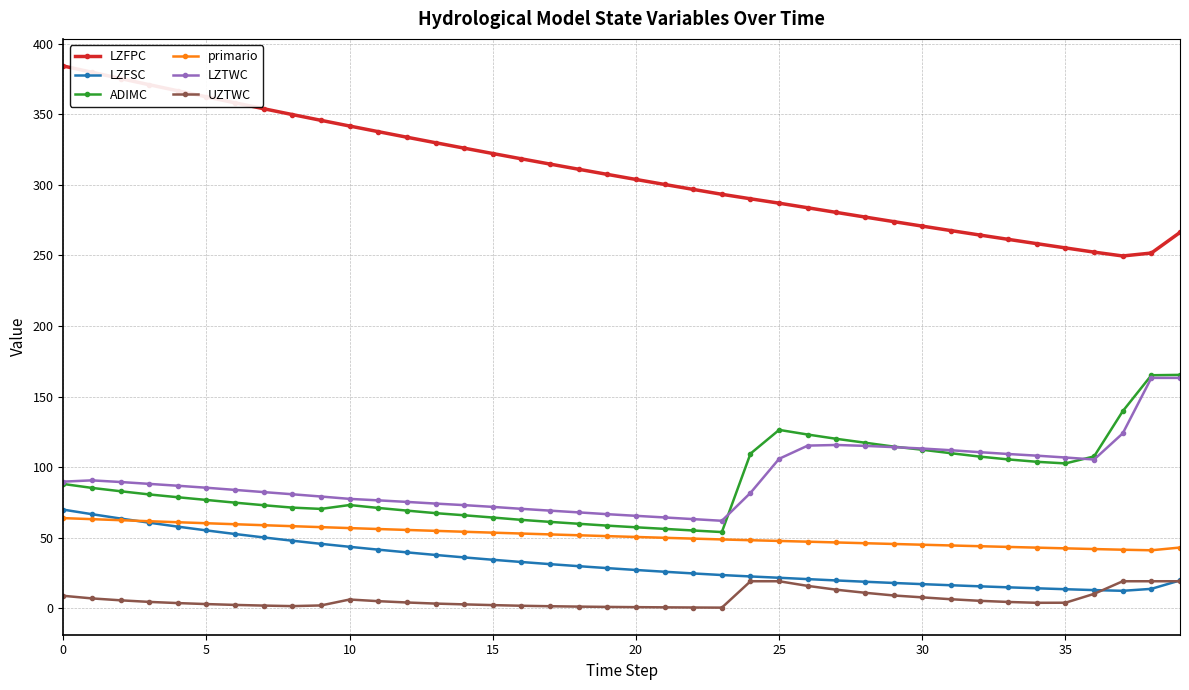

Which series has the largest total across all categories?

LZFPC